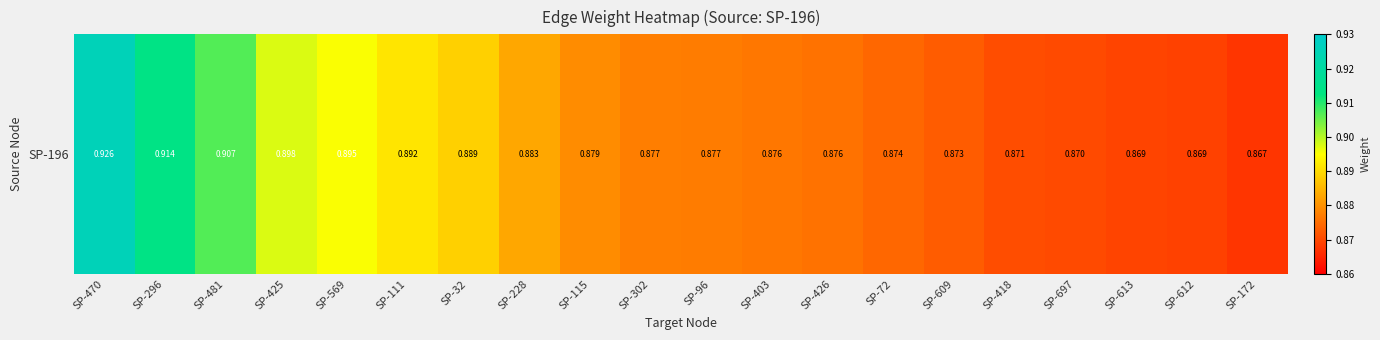

What is the minimum value shown in the chart?

0.9